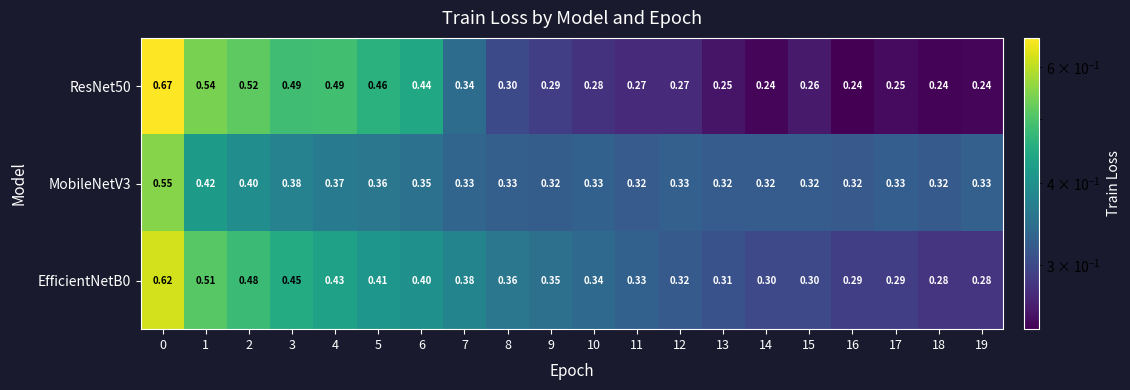

Is the value of EfficientNetB0 at 13 greater than the value of MobileNetV3 at 5?

No